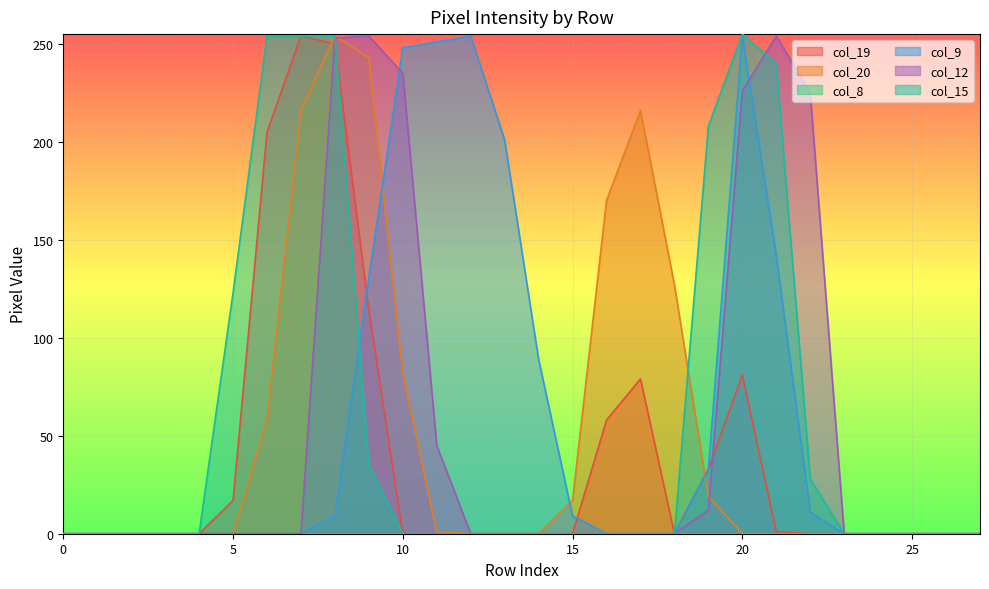

The value of col_20 at 10 is 146. True or false?

False